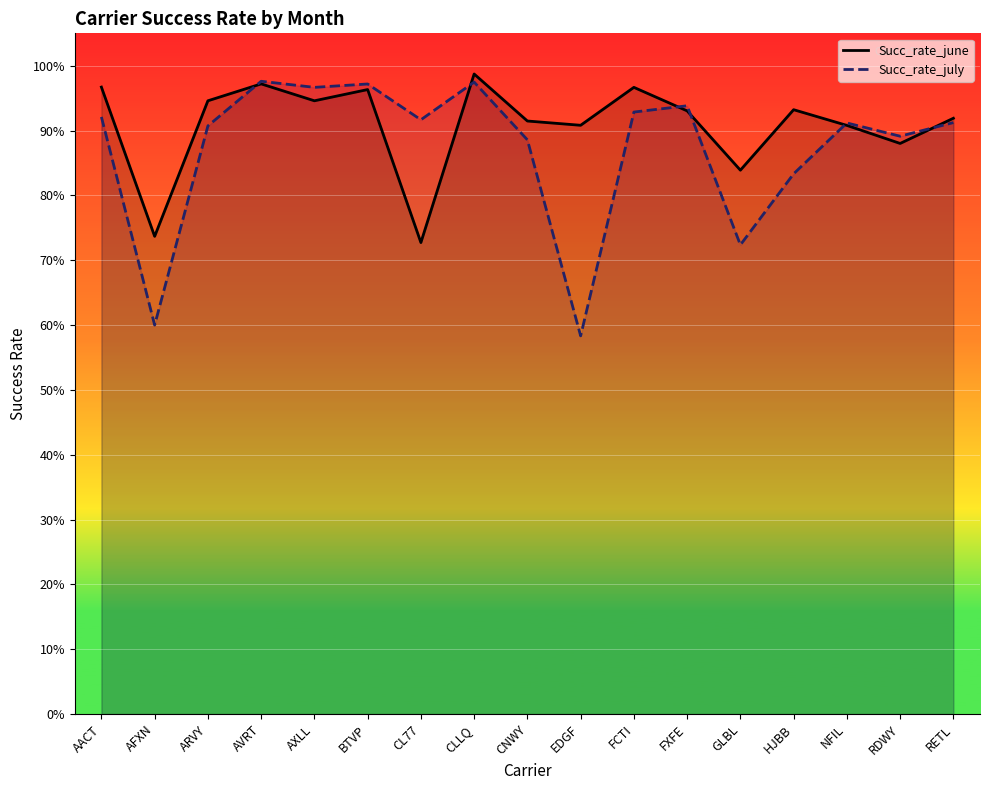

Which category has the highest value across all series?

CLLQ